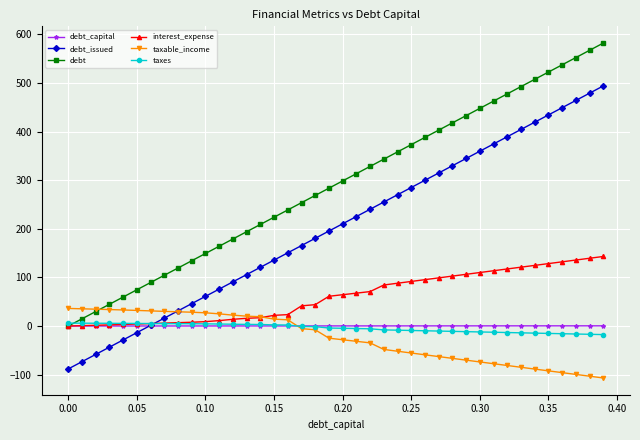

What is the value of the debt point at the 39th from the left?

567.3